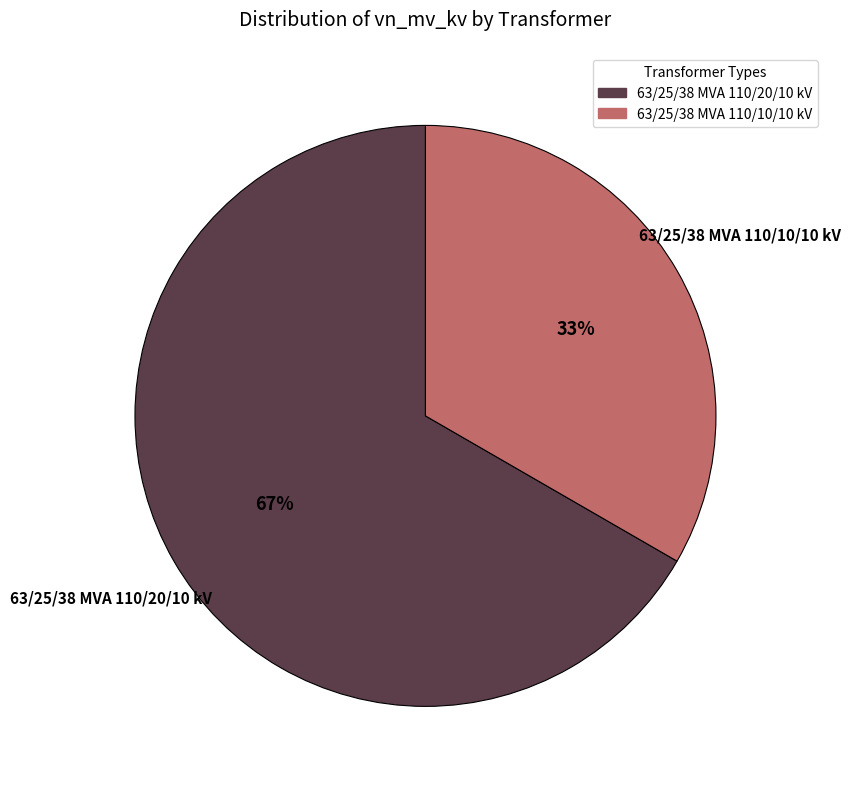

Which has a higher value, 63/25/38 MVA 110/20/10 kV or 63/25/38 MVA 110/10/10 kV?

63/25/38 MVA 110/20/10 kV